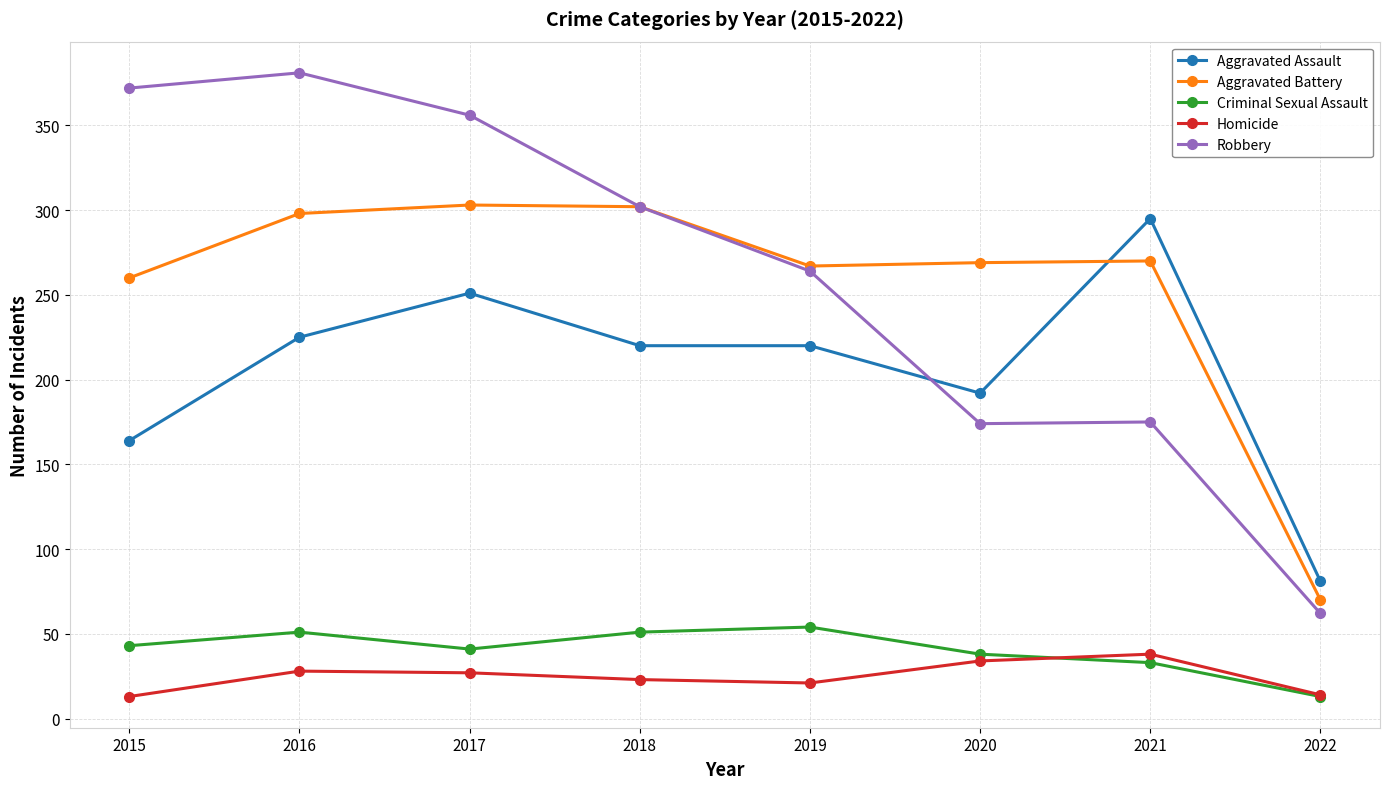

At how many categories does at least one series exceed 148?

7